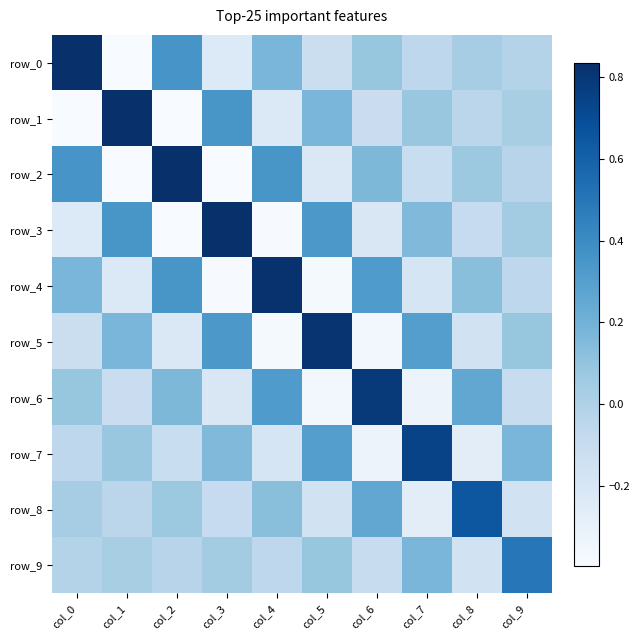

Count the number of data series in this chart.

10